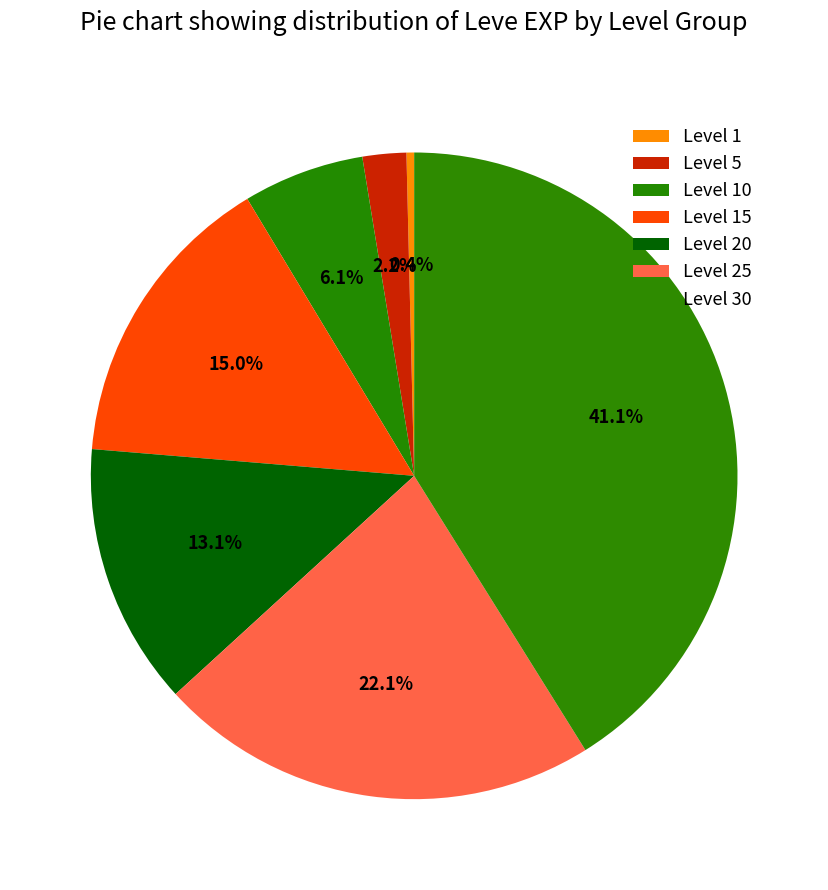

Do Level 1 and Level 15 together represent more than half of the pie?

No